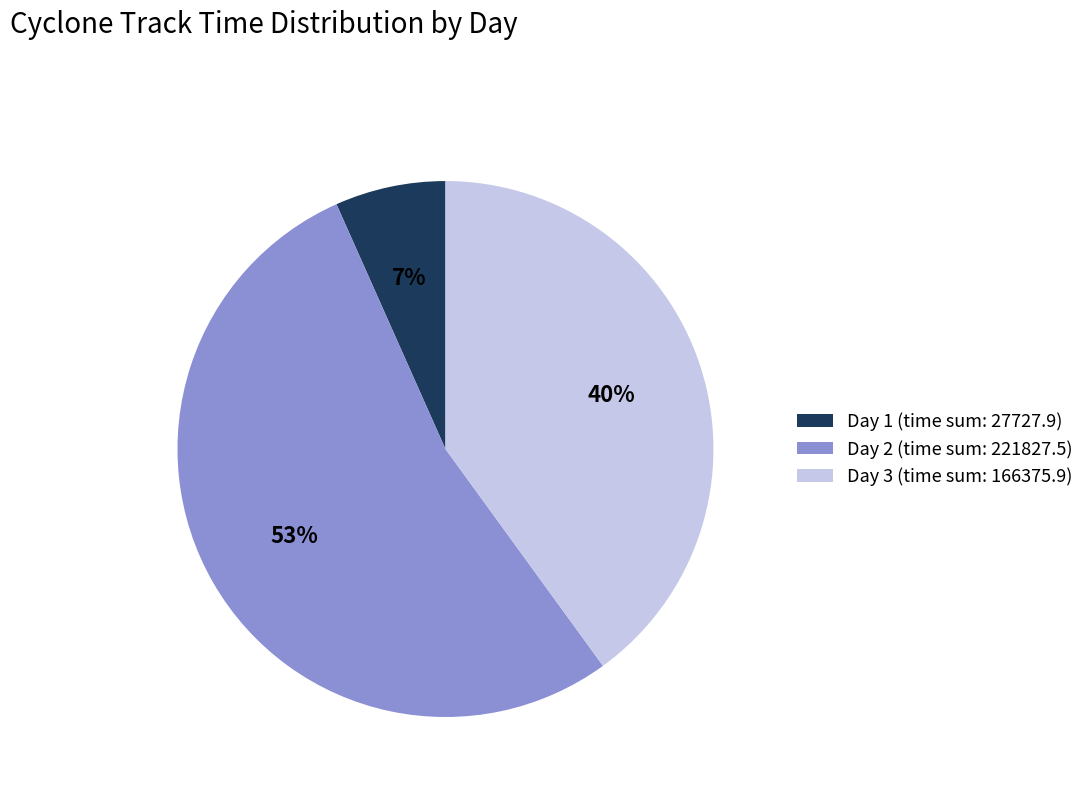

Does any single category account for the majority?

Yes